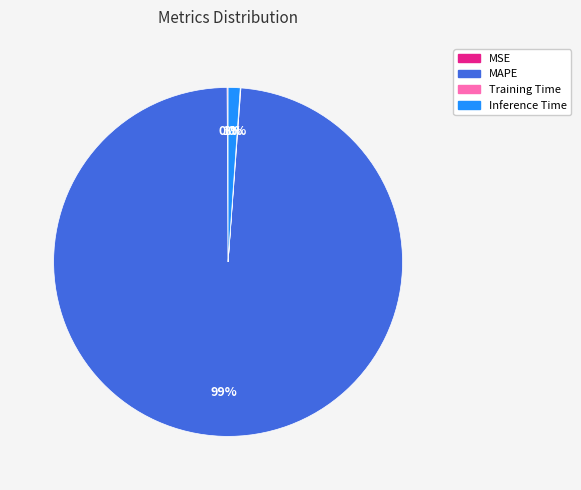

To the nearest percent, what is the average slice percentage?

25%